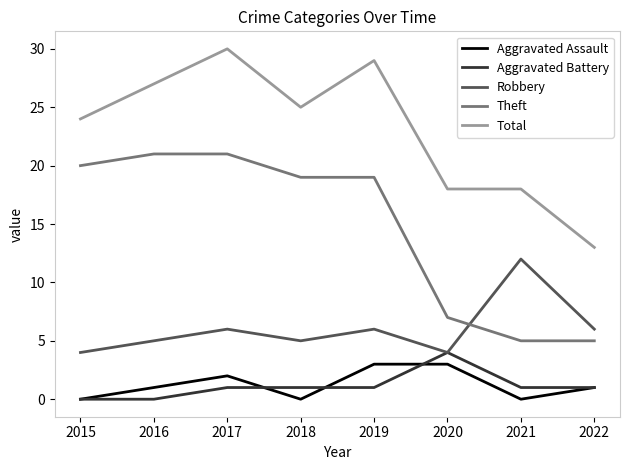

What is the total value across all series at 2019?

58